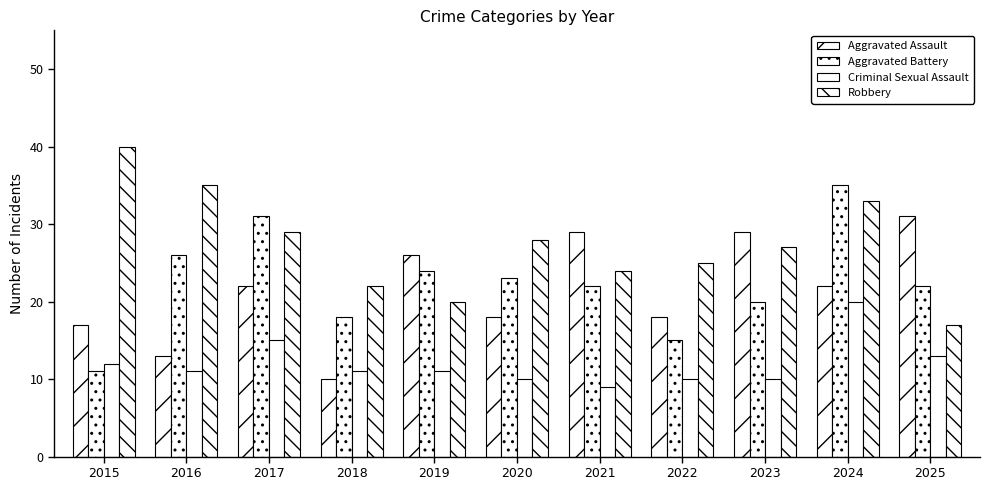

Are the bars grouped side by side (vs. stacked)?

Yes